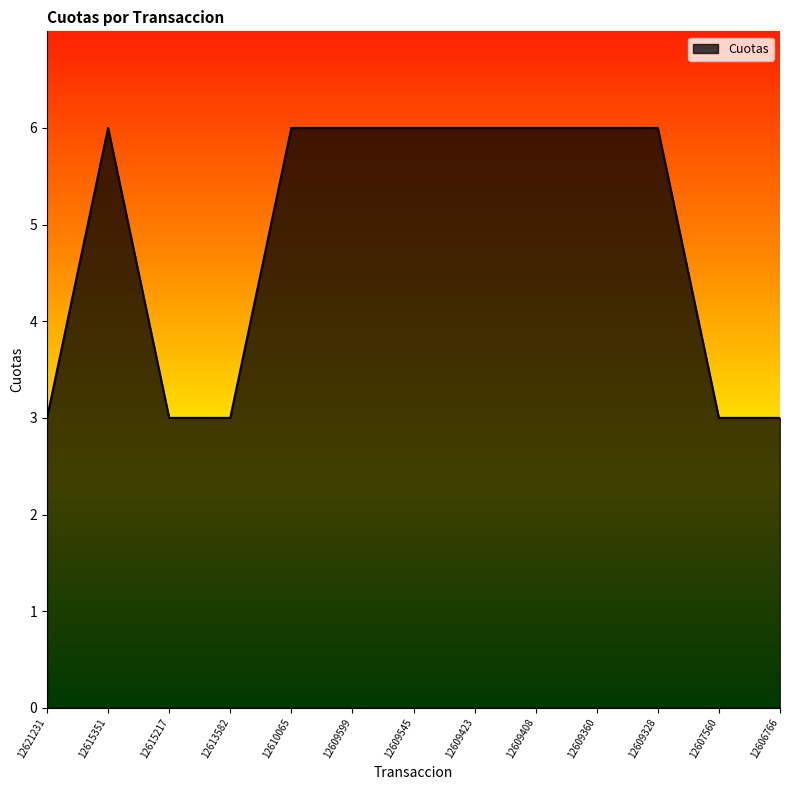

What is the change in value from 12613582 to 12610065?

+3